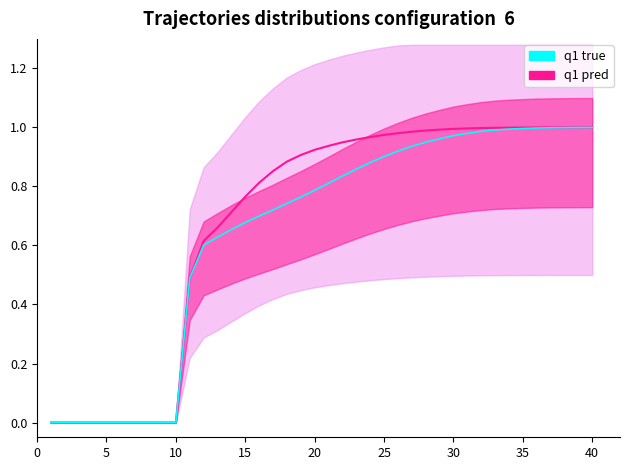

List the series in order of their peak value, highest first.

q1 pred, q1 true